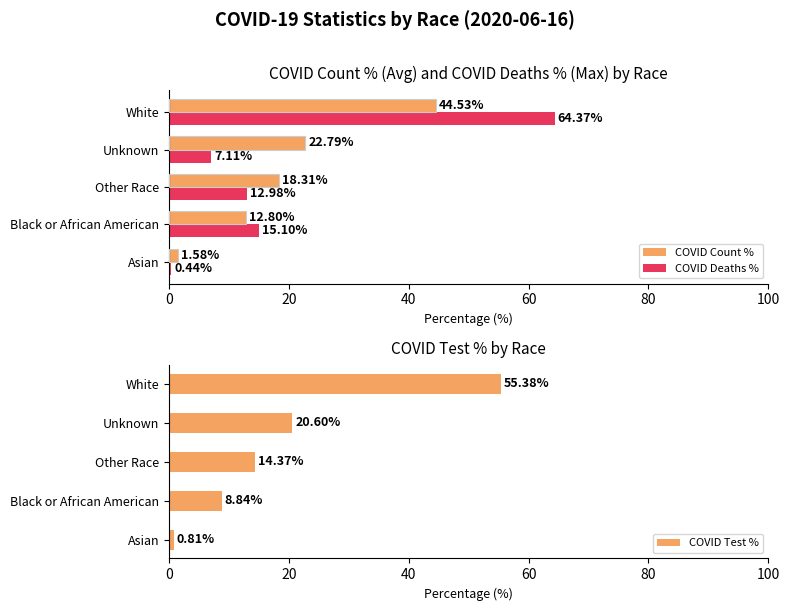

Which series has the largest total across all categories?

COVID Count %